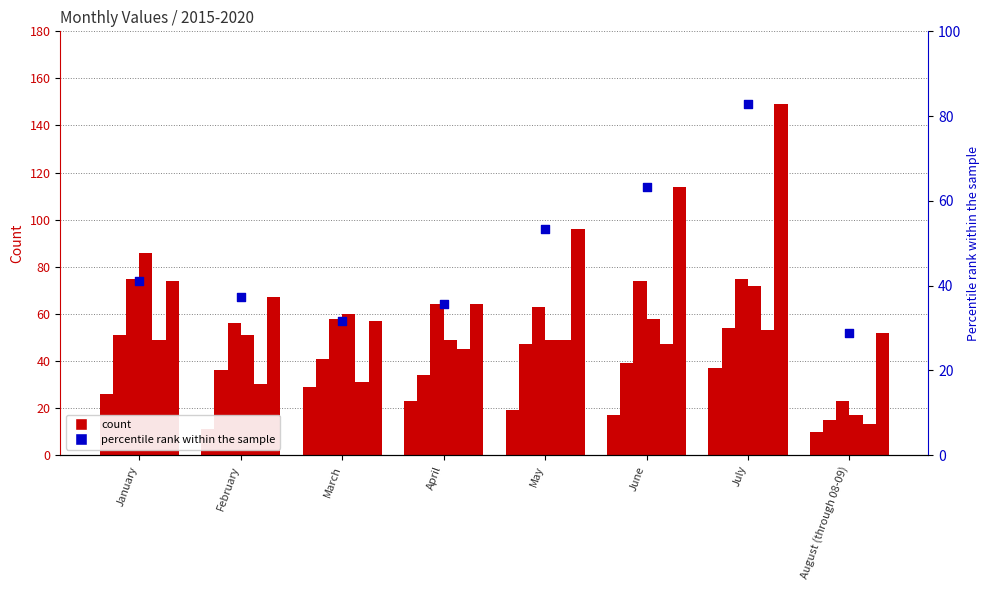

Which has a higher value, March or July?

July